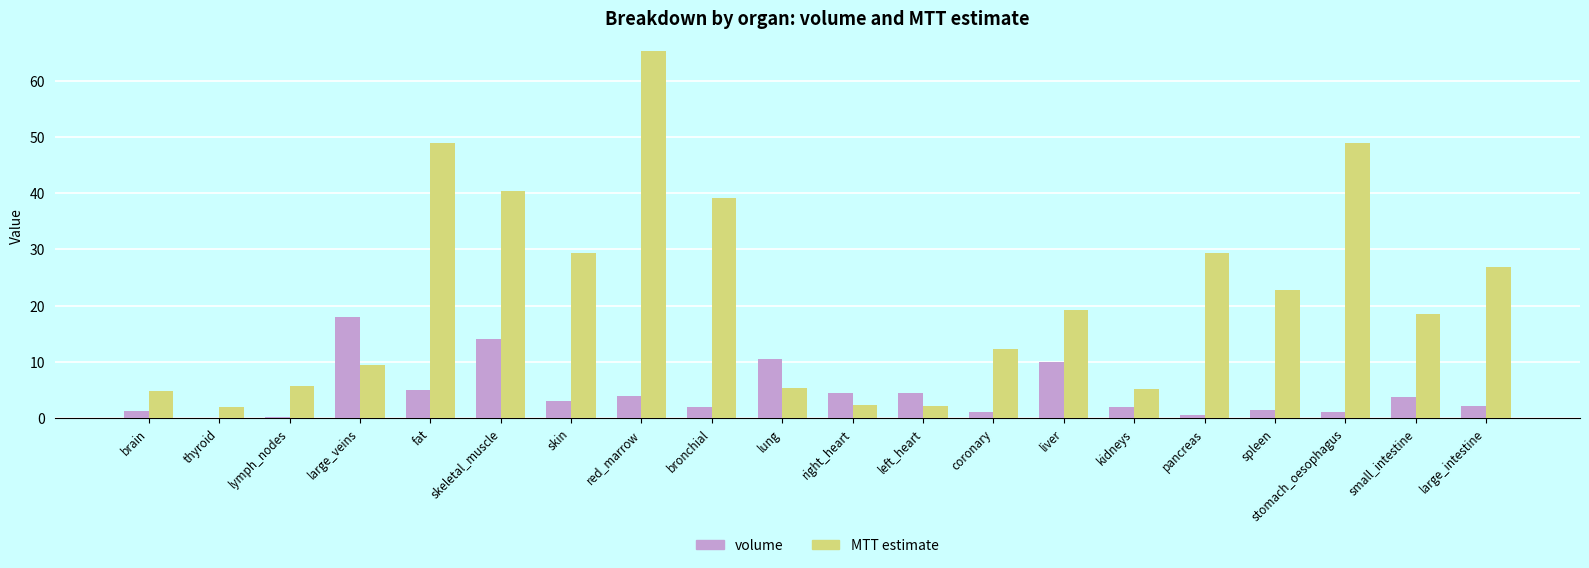

At which category is the sum across all series the highest?

red_marrow